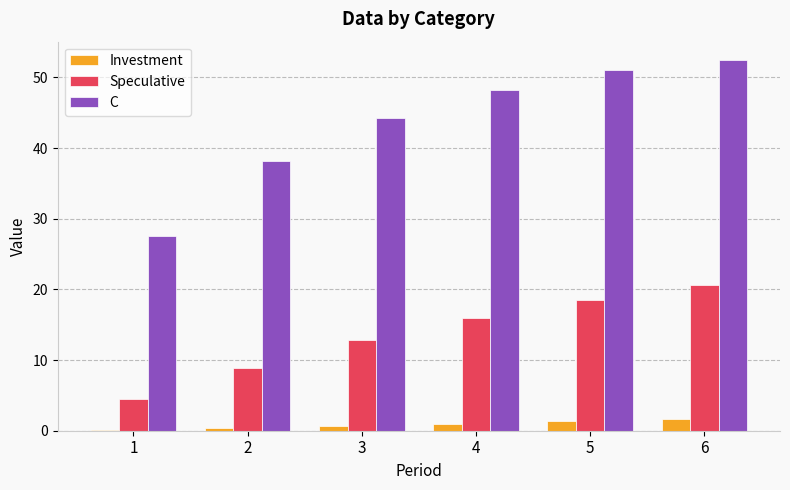

What is the highest value of the C series?

52.4